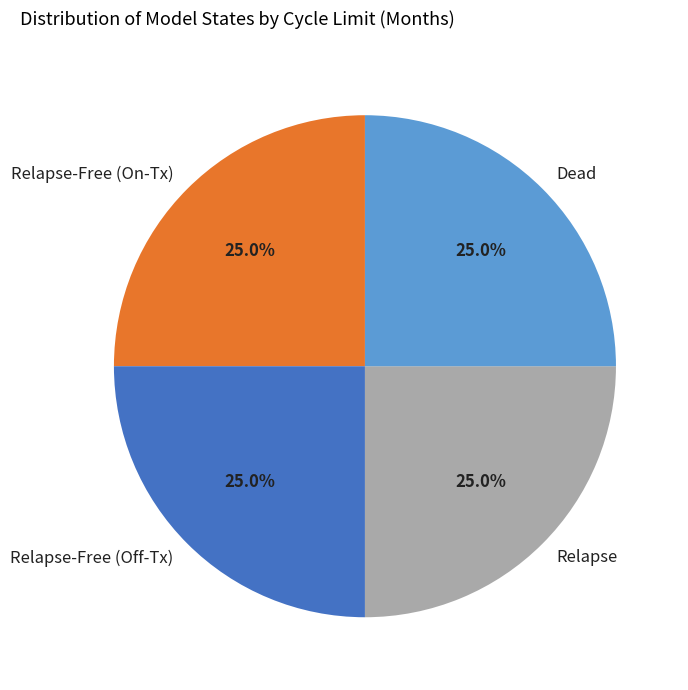

What is the ratio of the value at Dead to the value at Relapse-Free (Off-Tx)?

1.0